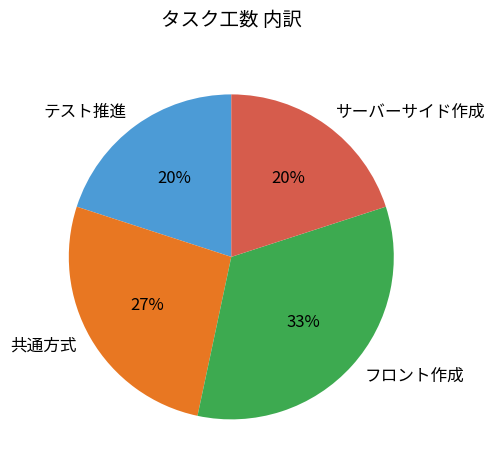

Which slice is the largest?

フロント作成